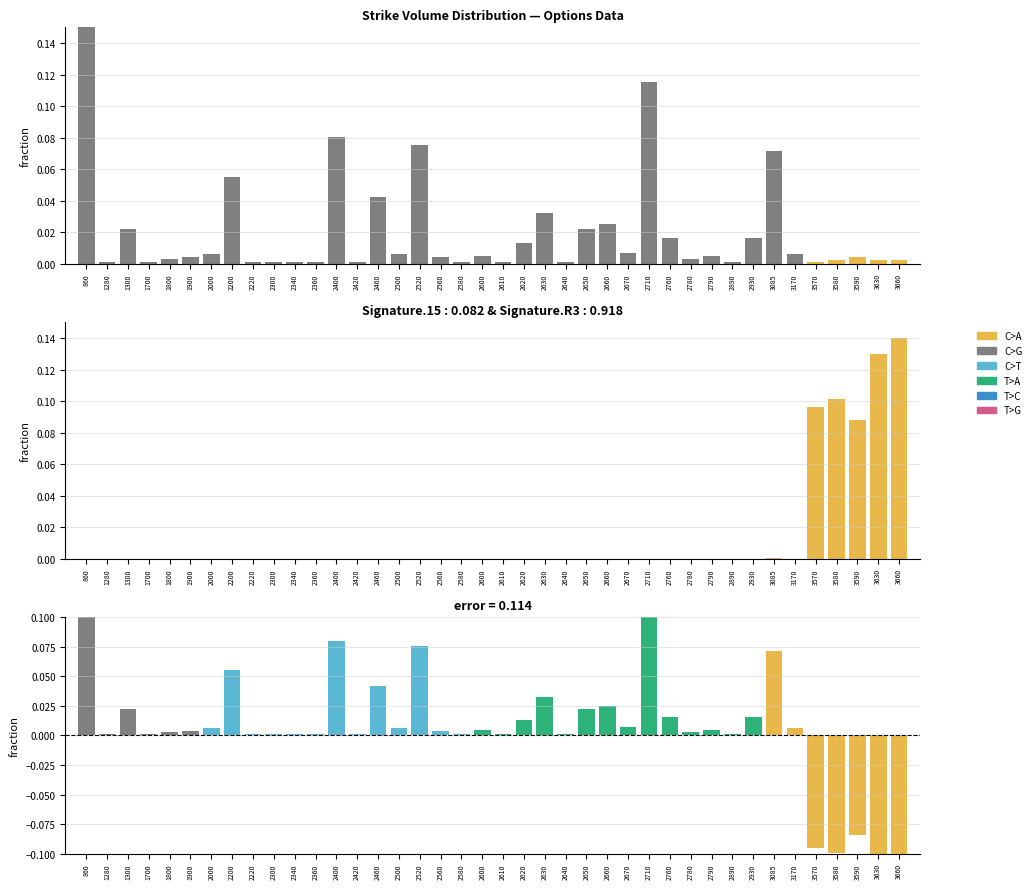

How many series are shown in this chart?

3